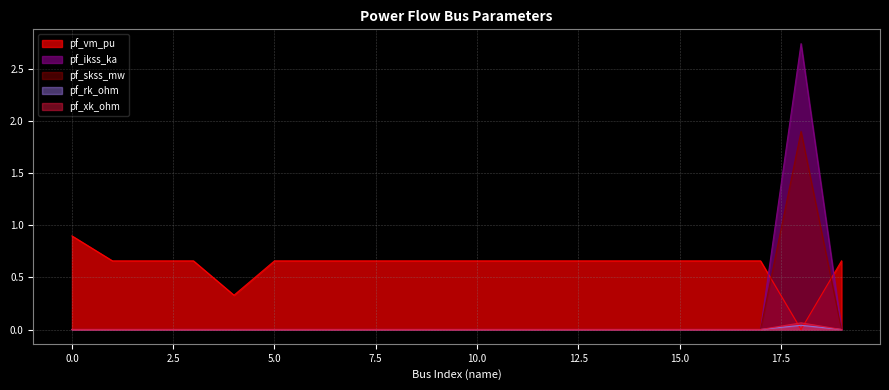

How many data points in pf_ikss_ka are above 0?

1